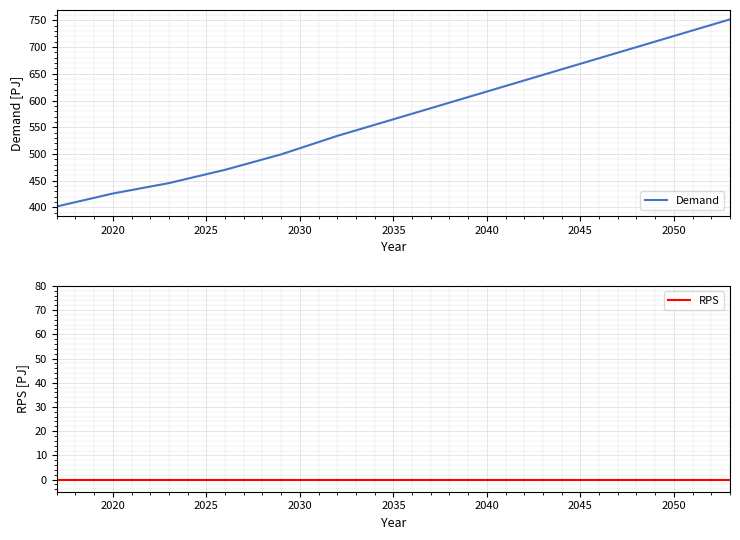

How many lines are shown in the chart?

2